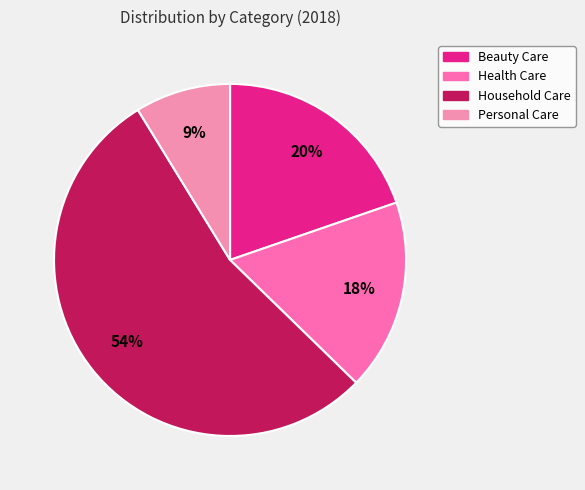

Rank the categories by value from highest to lowest.

Household Care, Beauty Care, Health Care, Personal Care